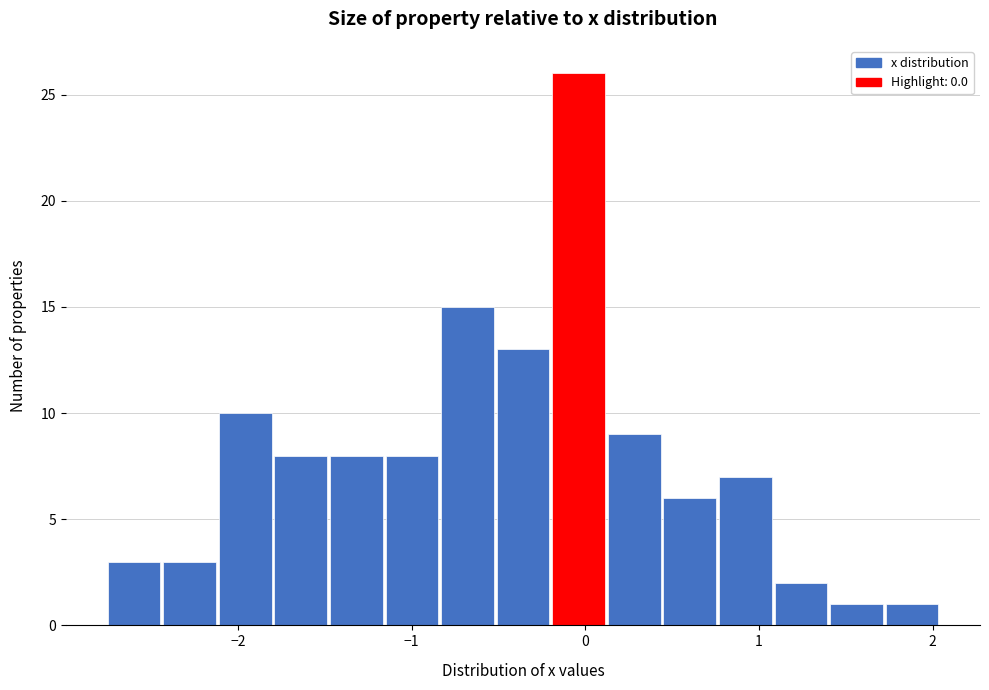

Around what value on the x-axis is the tallest bar? Give the approximate position of its centre, as read against the axis.

0.0